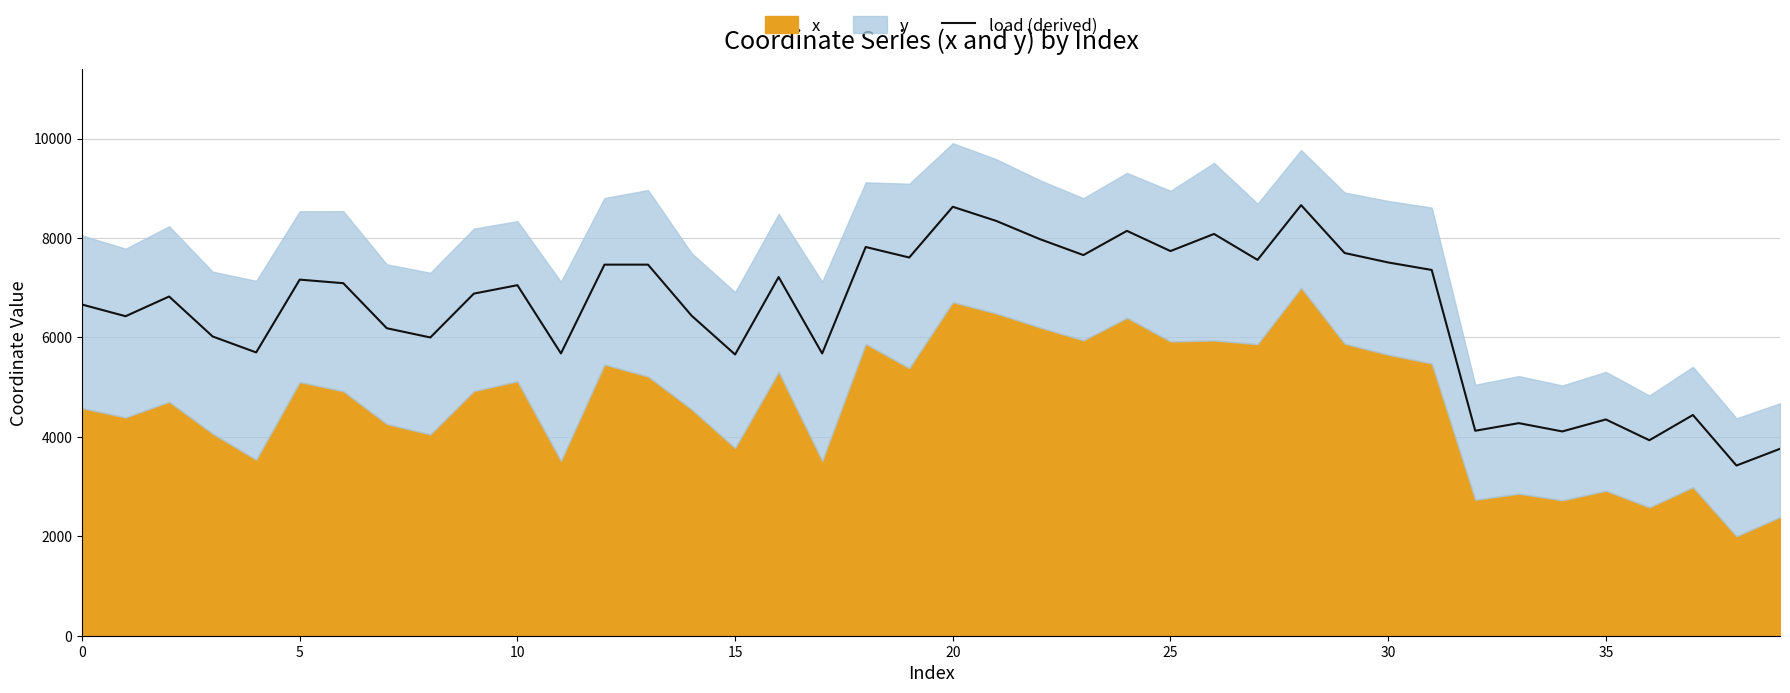

What is the highest value of the load (derived) series?

8661.0